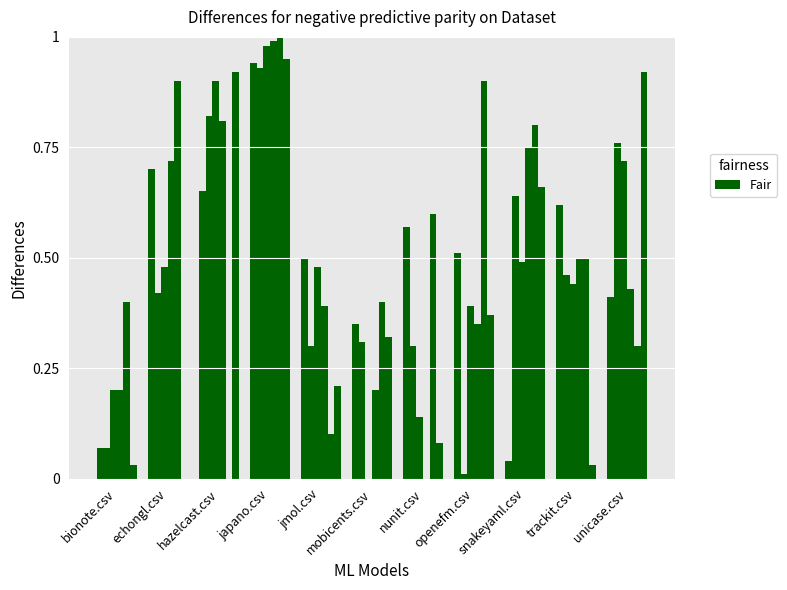

Count the number of data series in this chart.

6